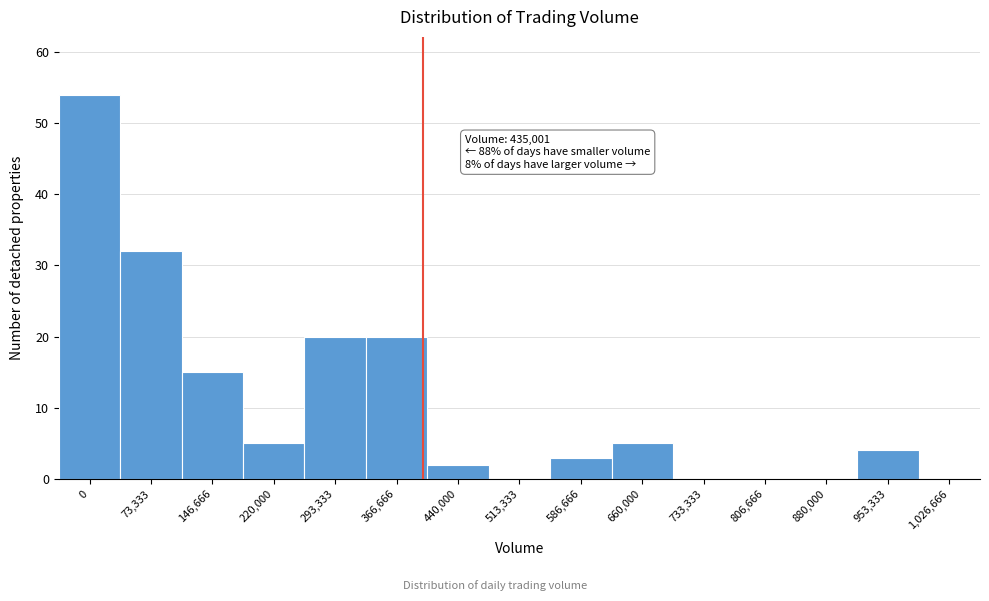

Reading left to right, transcribe all the data shown in this chart.

0=54	73,333=32	146,666=15	220,000=5	293,333=20	366,666=20	440,000=2	513,333=0	586,666=3	660,000=5	733,333=0	806,666=0	880,000=0	953,333=4	1,026,666=0